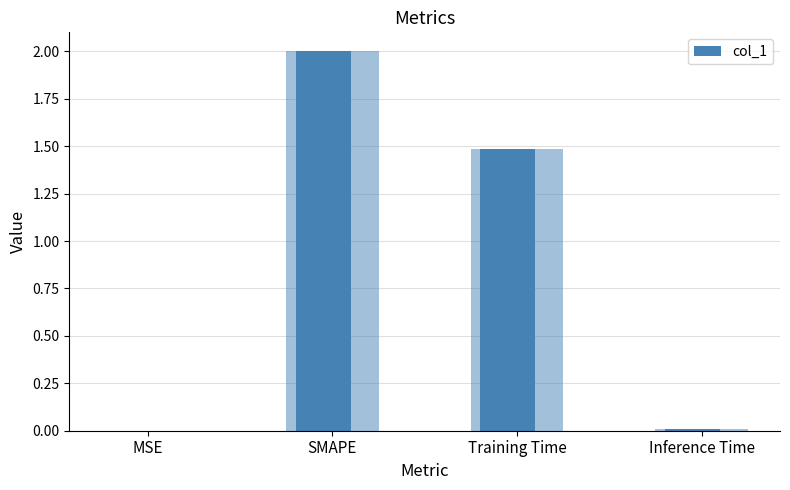

What is the label of the 1st bar from the right?

Inference Time